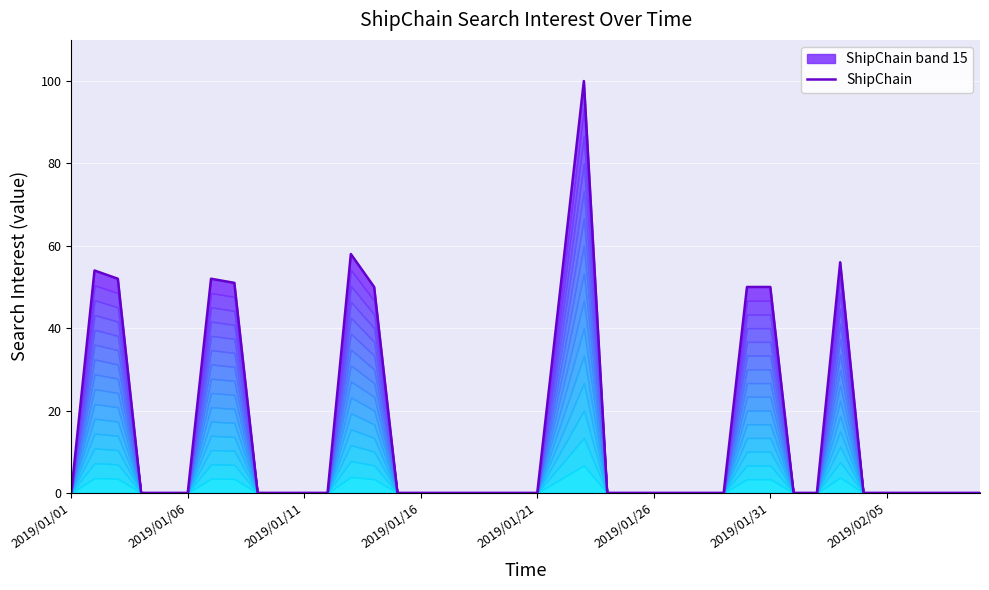

Where is the data nearest to the value 50?

13